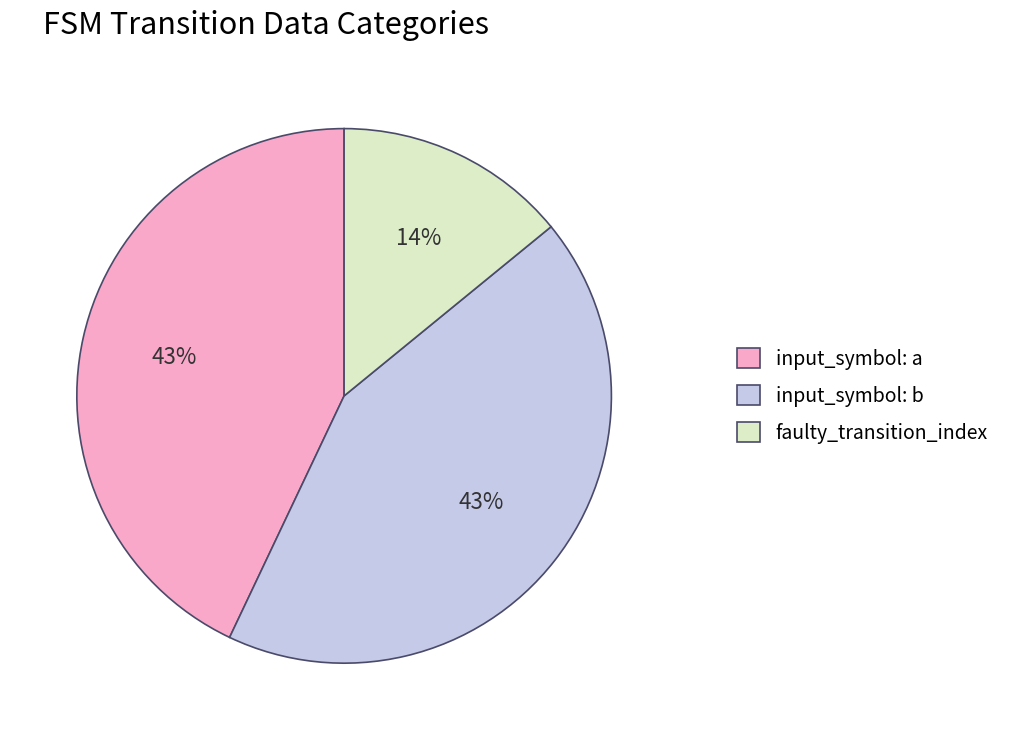

How many slices are in this pie chart?

3